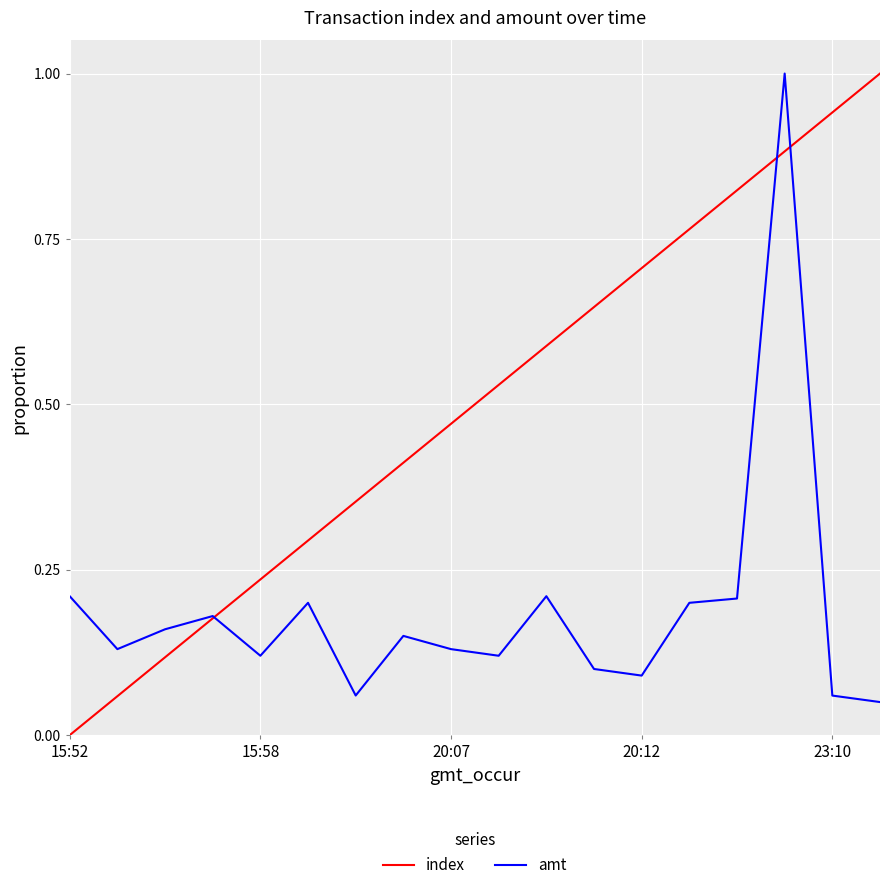

What is the greatest value displayed?

1.0